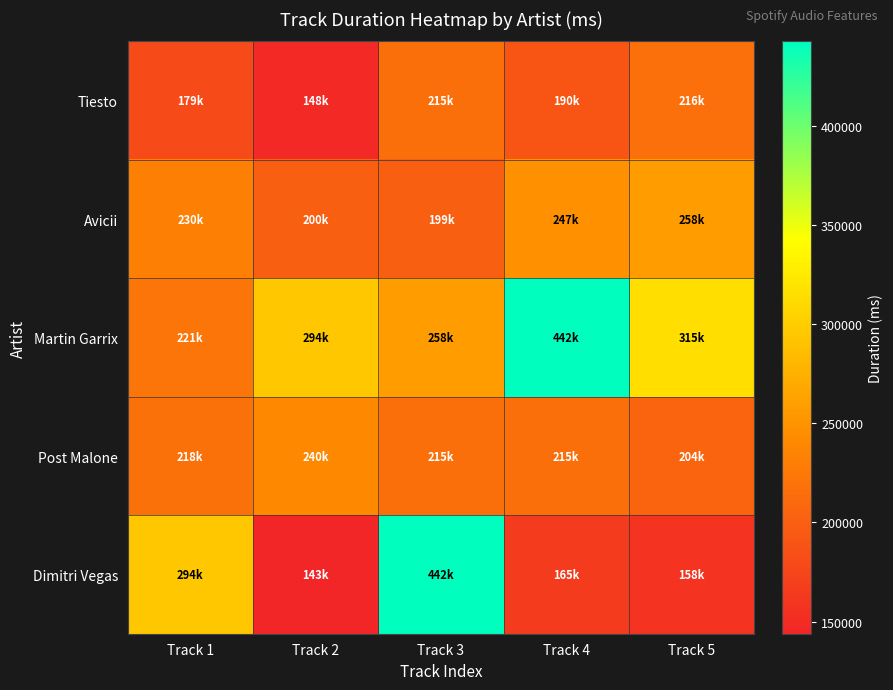

What is the minimum value shown in the chart?

143933